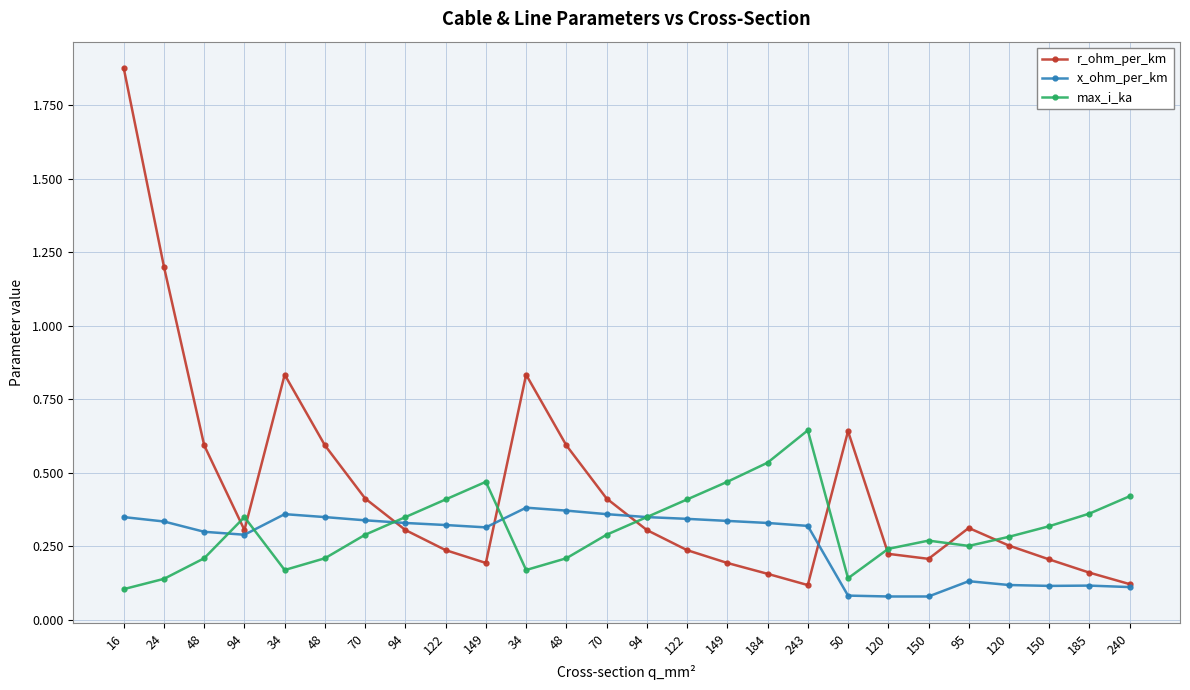

What are all the series names shown in the legend?

r_ohm_per_km, x_ohm_per_km, max_i_ka